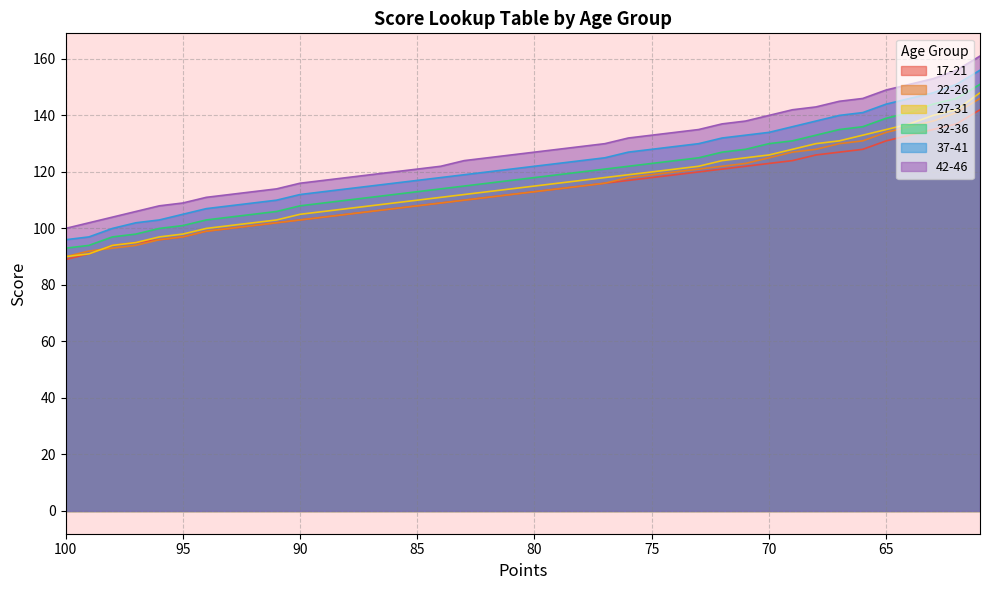

True or false: 32-36 has more than 1 interior local peaks.

False